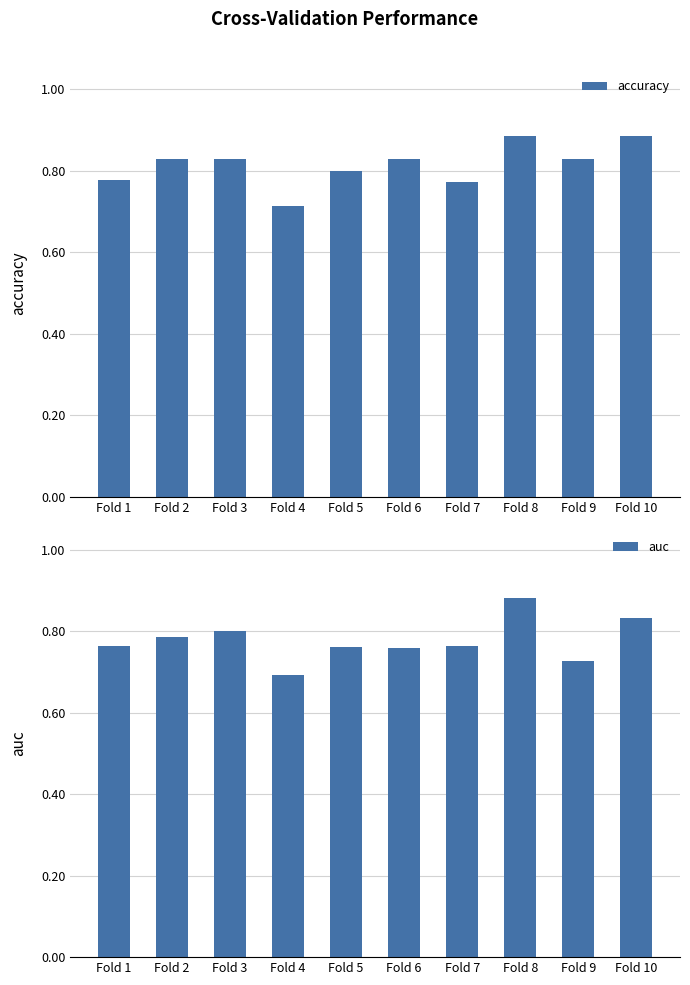

How many groups of bars are there?

10